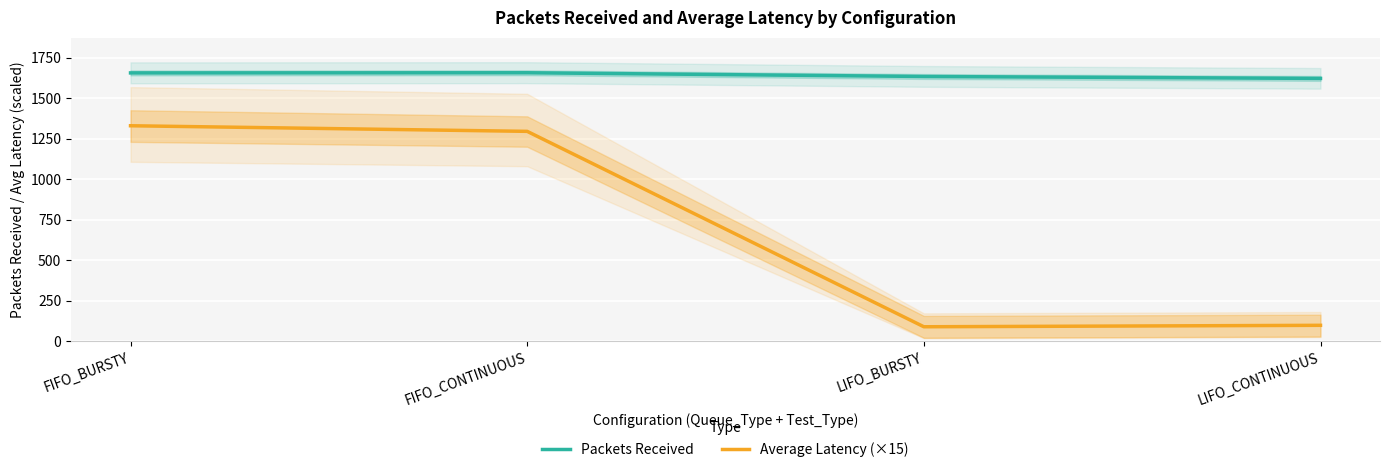

Read the Average Latency (×15) value at LIFO_CONTINUOUS.

99.4